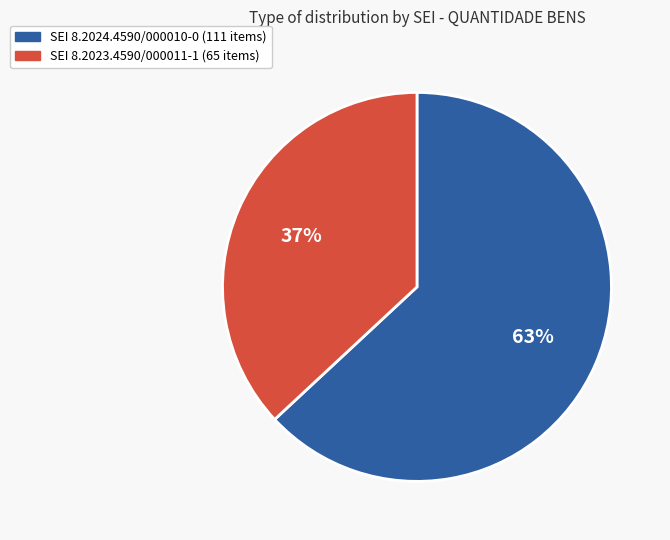

Count the number of slices in the pie.

2